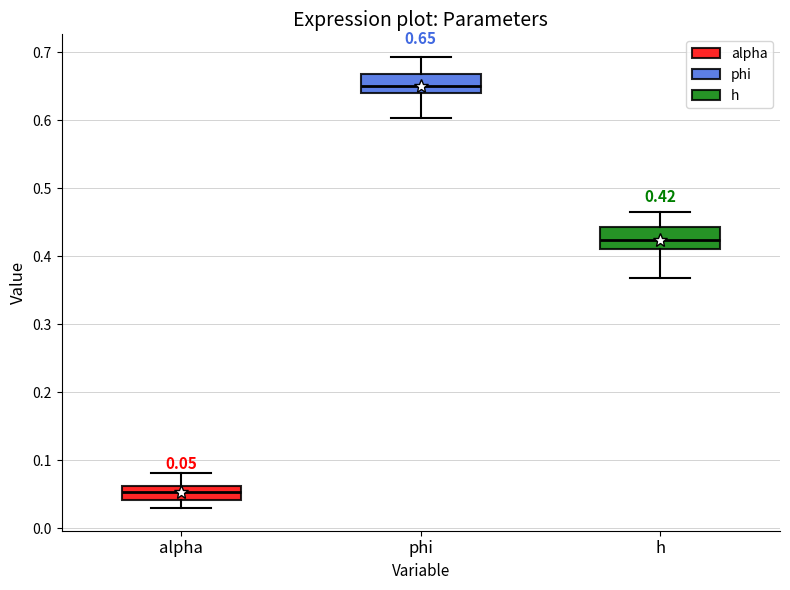

Which box has the lowest median line?

alpha